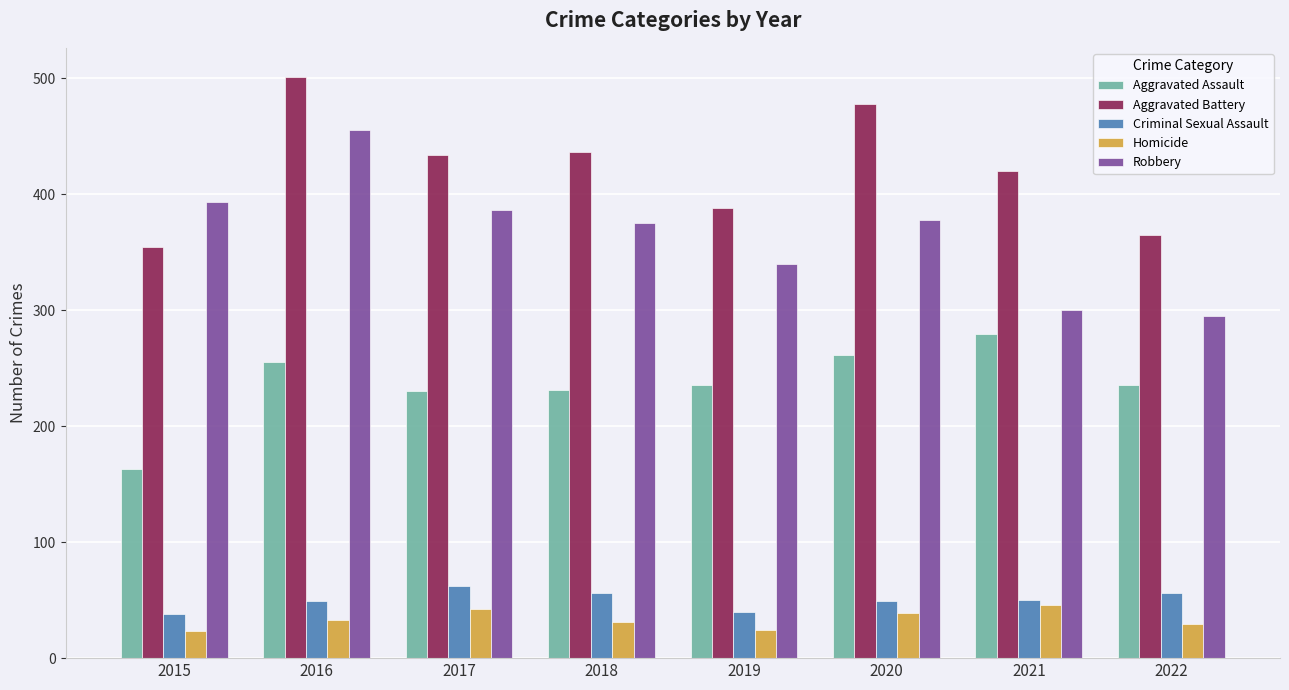

What is the value of the Aggravated Assault bar at the 8th from the left?

235